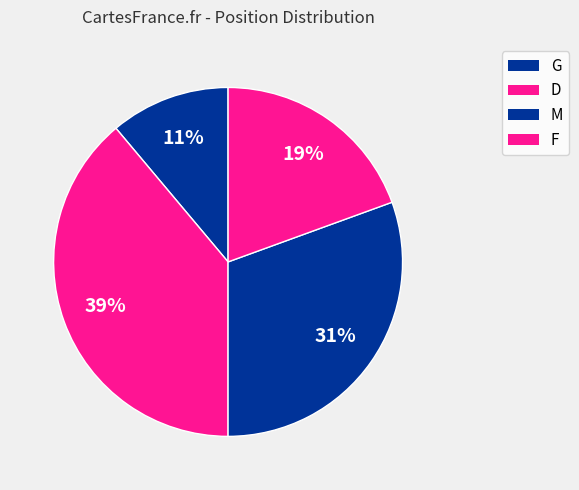

How many slices are in this pie chart?

4